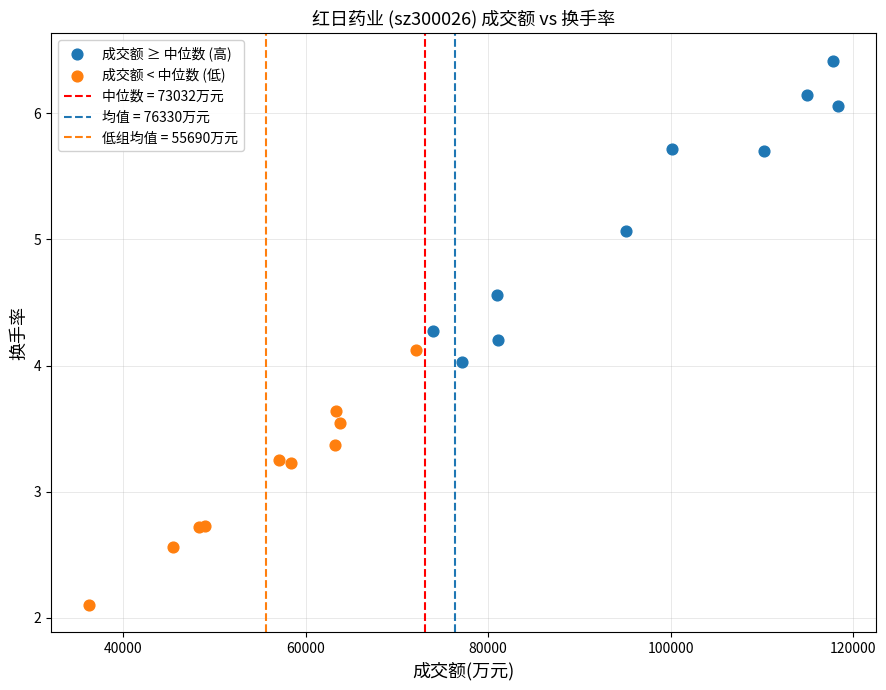

Which series reaches the maximum Y coordinate?

成交额 ≥ 中位数 (高)